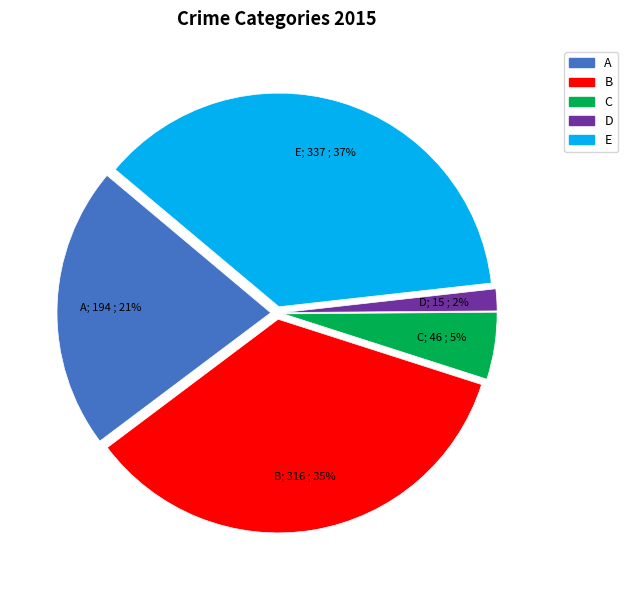

To the nearest percent, what portion does E represent?

37%